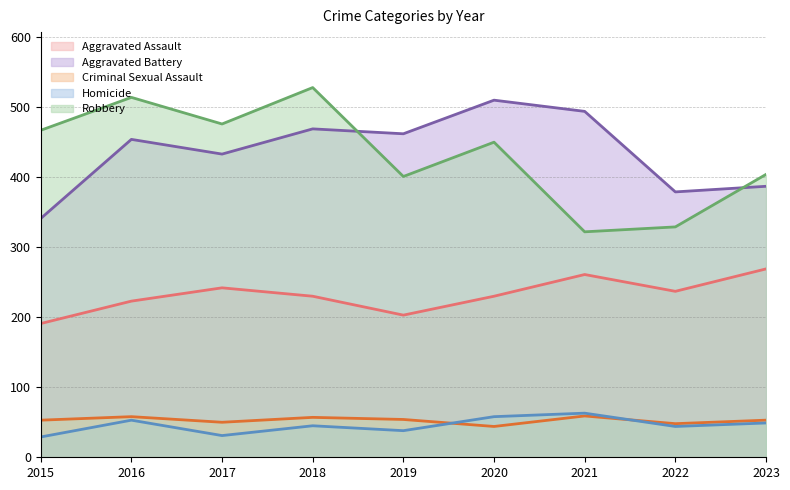

Which series changed the most between 2017 and 2023?

Robbery